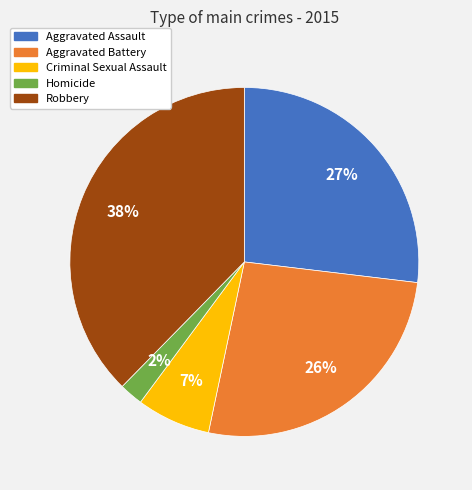

The Aggravated Assault slice represents 32% of the pie. True or false?

False